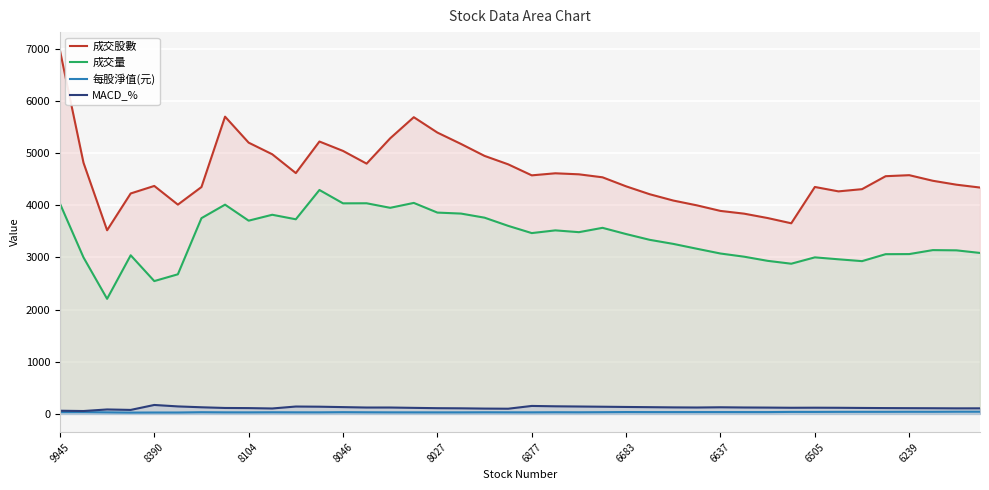

Which series has the widest spread of values?

成交股數